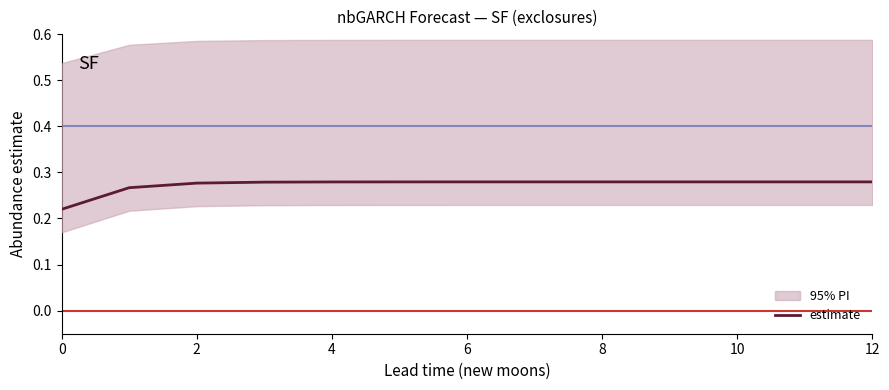

True or false: the data shows 0.4 at 12.

False